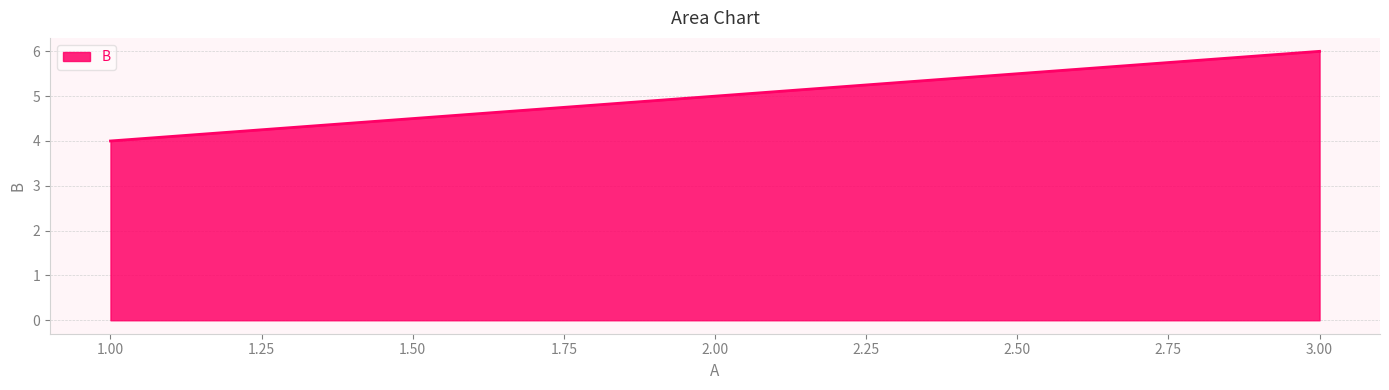

What is the greatest value displayed?

6